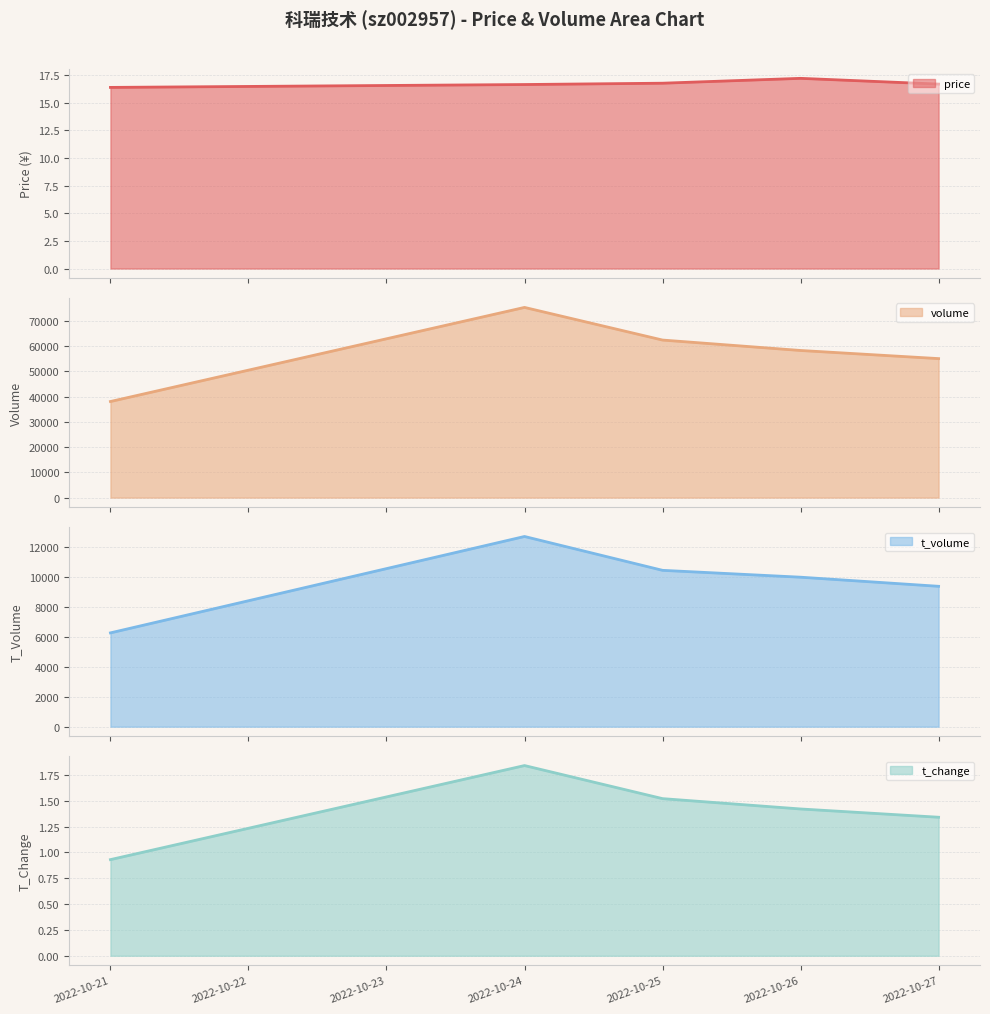

At which category is the sum across all series the highest?

2022-10-24